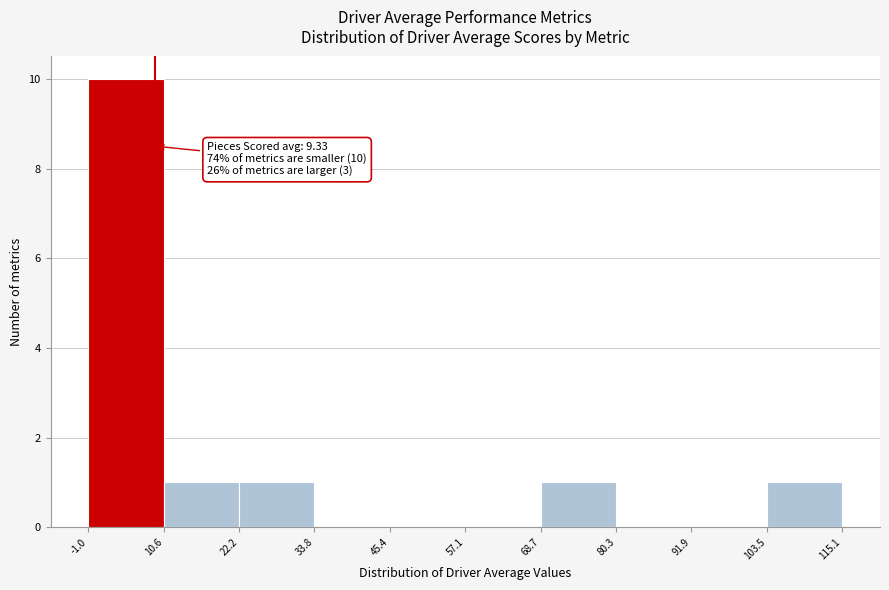

Which range on the x-axis has the tallest bar?

-1.0 to 10.6